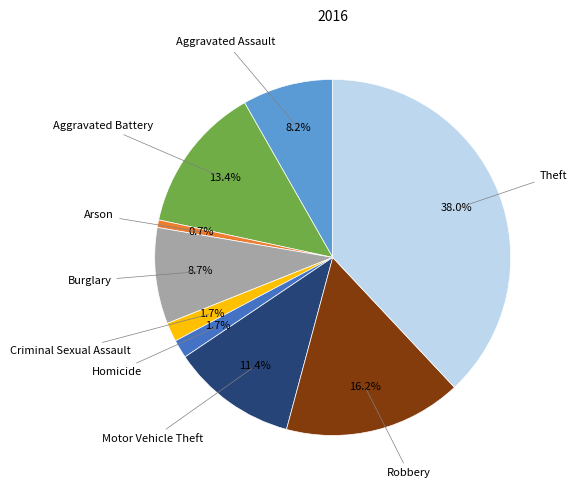

Is there any slice that represents more than half of the pie?

No